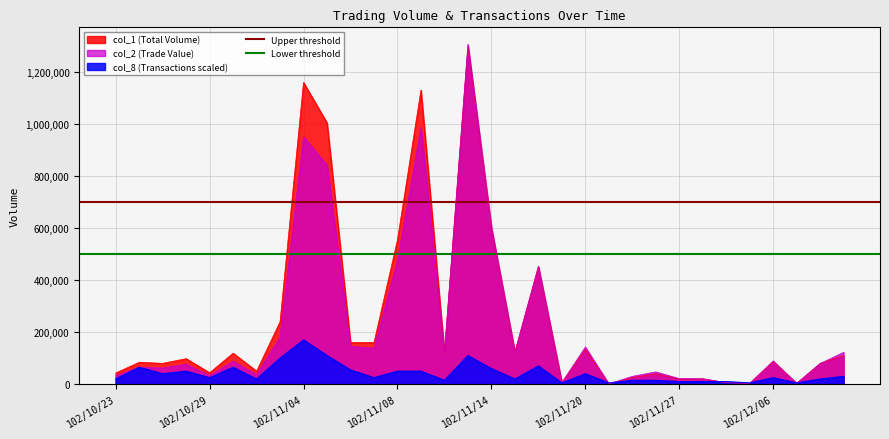

The value of col_1 (Total Volume) at 102/11/14 is 373094. True or false?

False